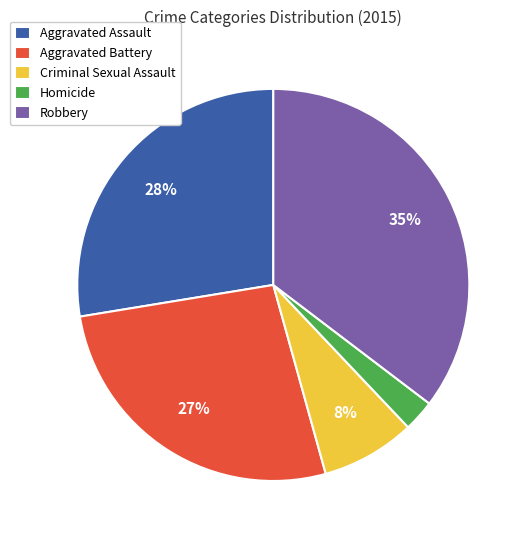

Is there a majority slice in this chart?

No